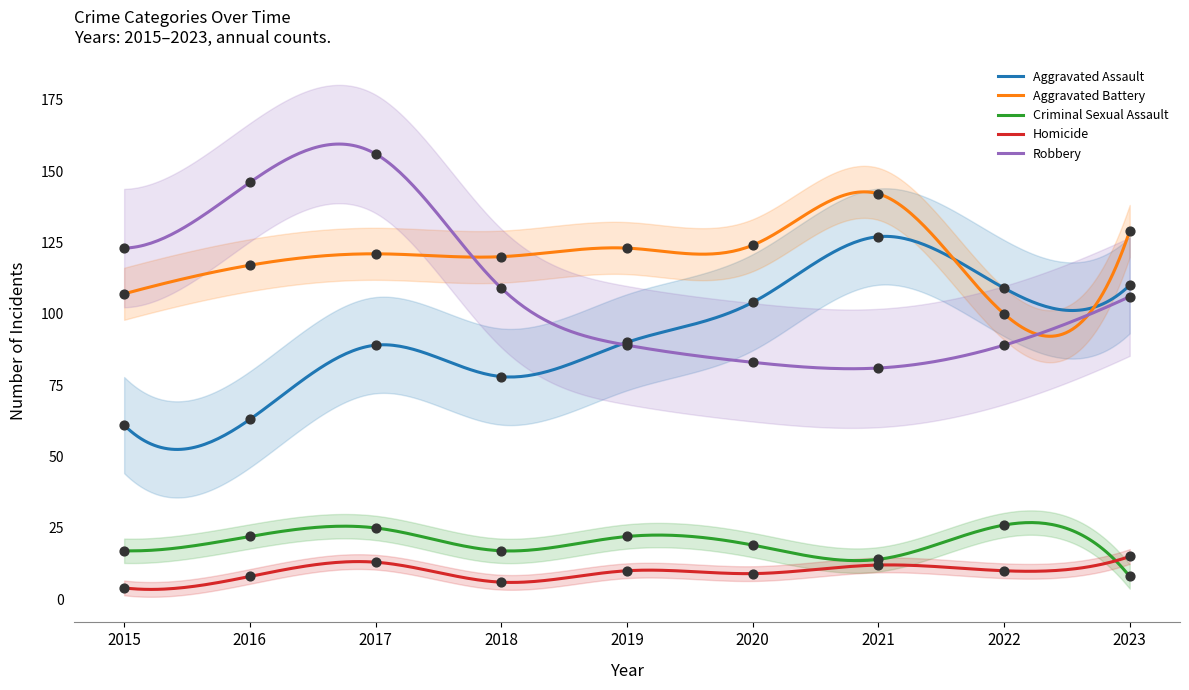

What is the total value across all series at 2022?

334